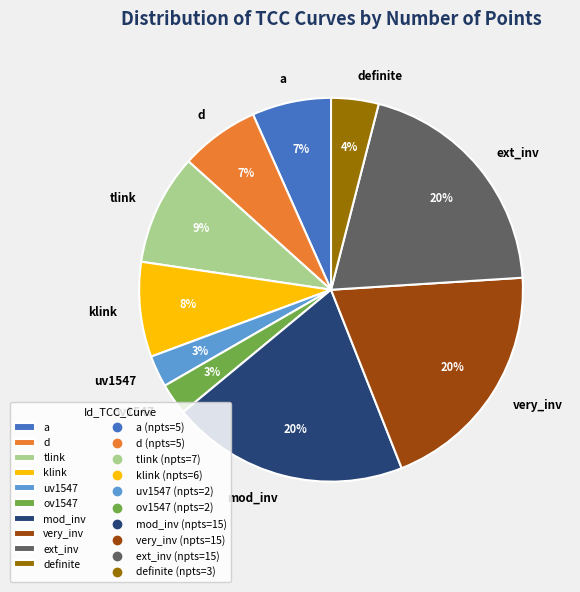

What is the ratio of the value at klink to the value at mod_inv?

0.4